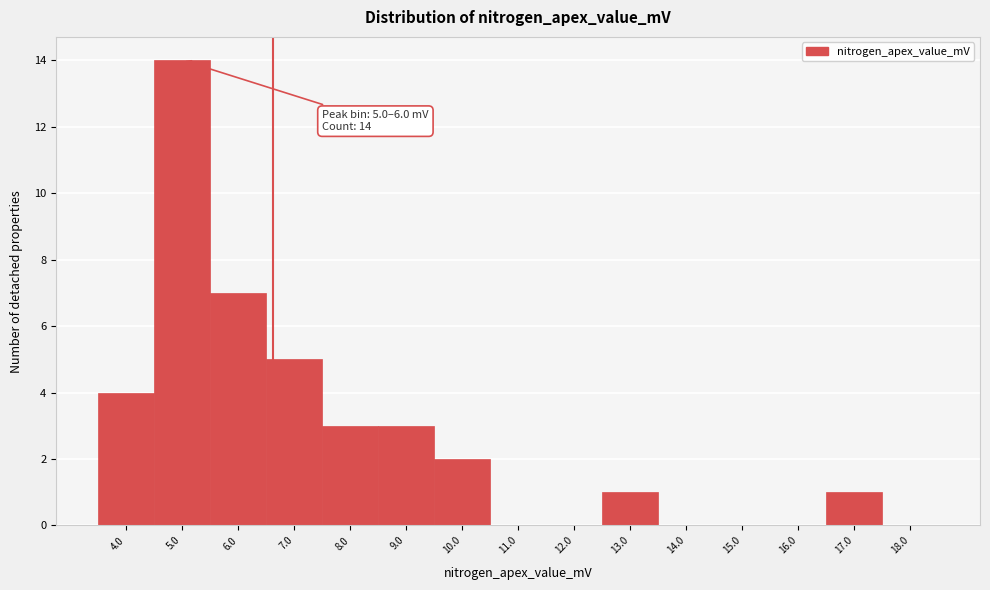

Reading right to left, what are all the values shown in this chart?

18.0=0	17.0=1	16.0=0	15.0=0	14.0=0	13.0=1	12.0=0	11.0=0	10.0=2	9.0=3	8.0=3	7.0=5	6.0=7	5.0=14	4.0=4